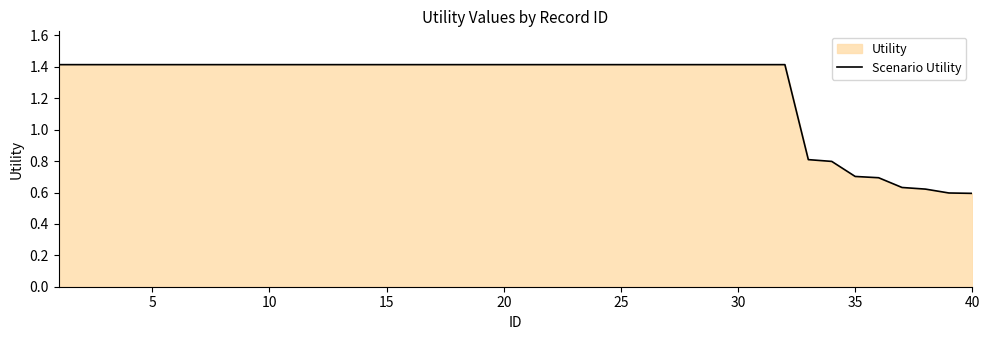

How many values are between 1 and 2?

32